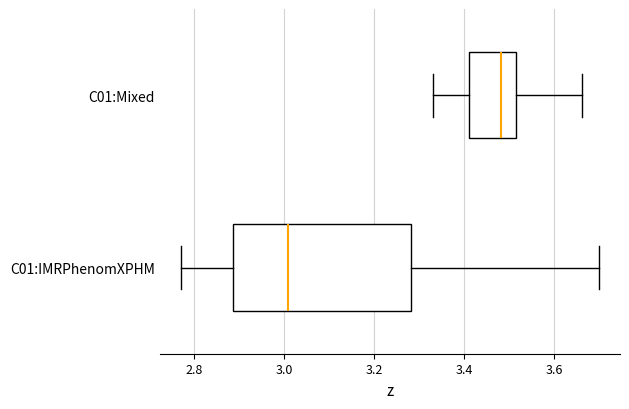

Reading bottom to top, read every box against the x-axis: the position of its median line, the range the box covers, and the ends of its whiskers. The values are not printed on the chart, so give them approximately, as read against the axis.

C01:IMRPhenomXPHM: median 3.00, box 2.88 to 3.28, whiskers 2.78 to 3.70
C01:Mixed: median 3.48, box 3.42 to 3.52, whiskers 3.34 to 3.66